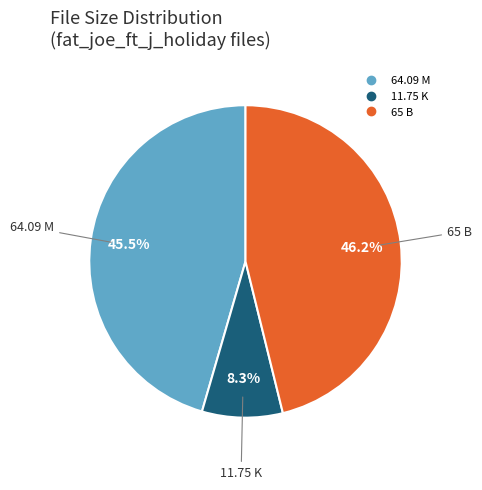

Which category has the biggest portion of the pie?

65 B